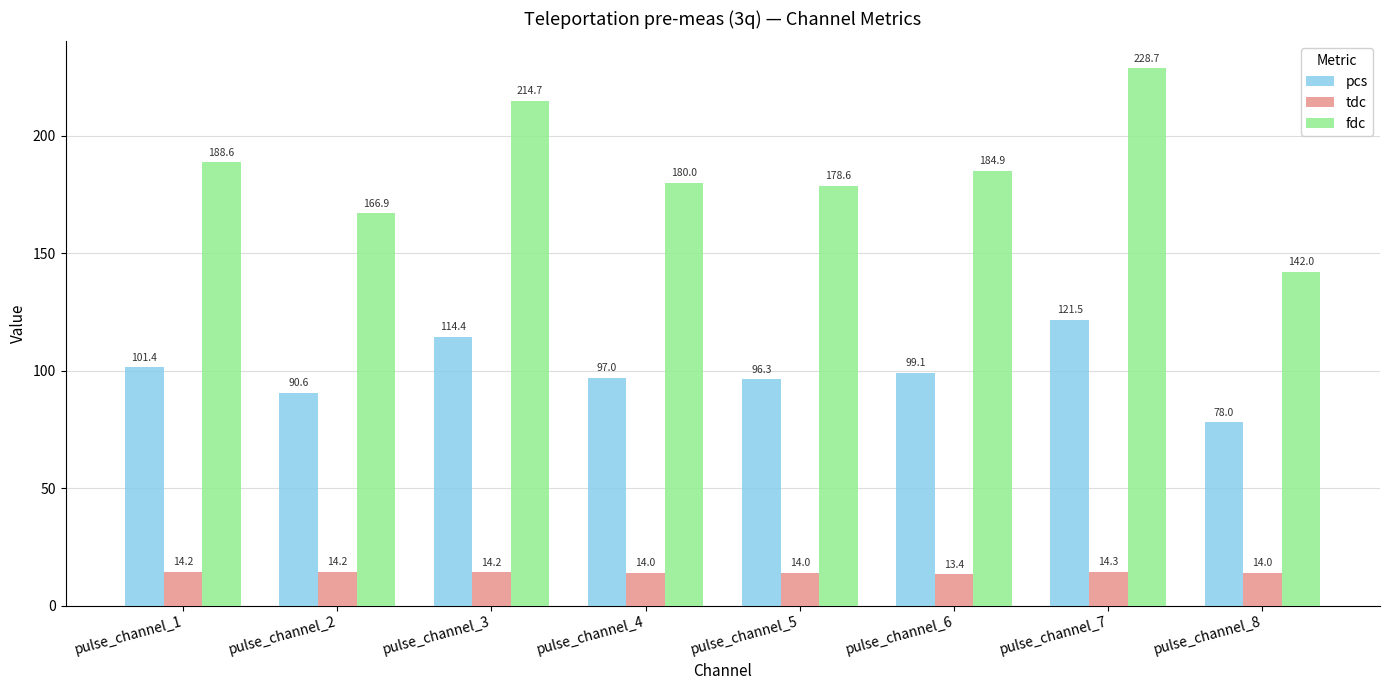

List the series in order of their peak value, lowest first.

tdc, pcs, fdc